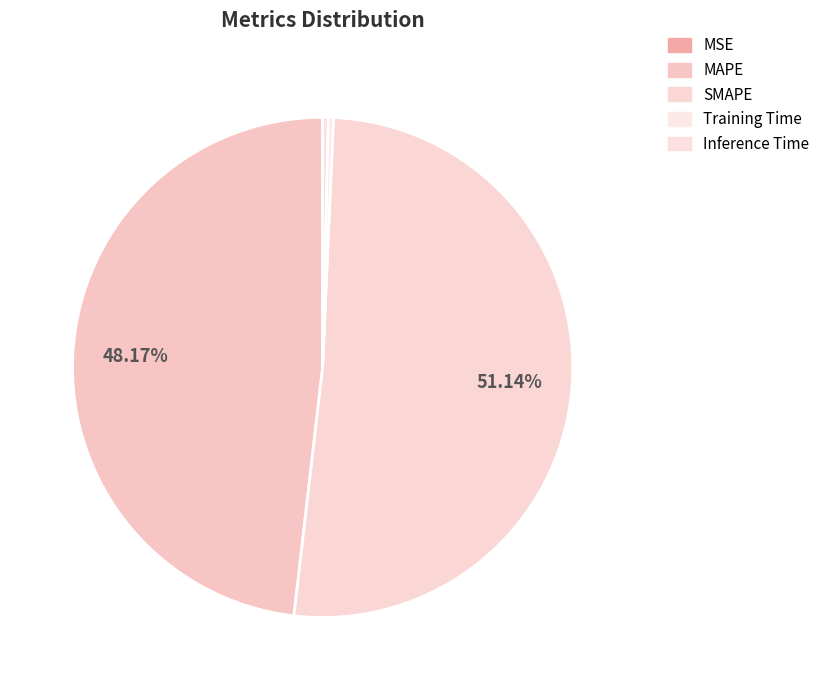

Between SMAPE and Inference Time, which is larger?

SMAPE